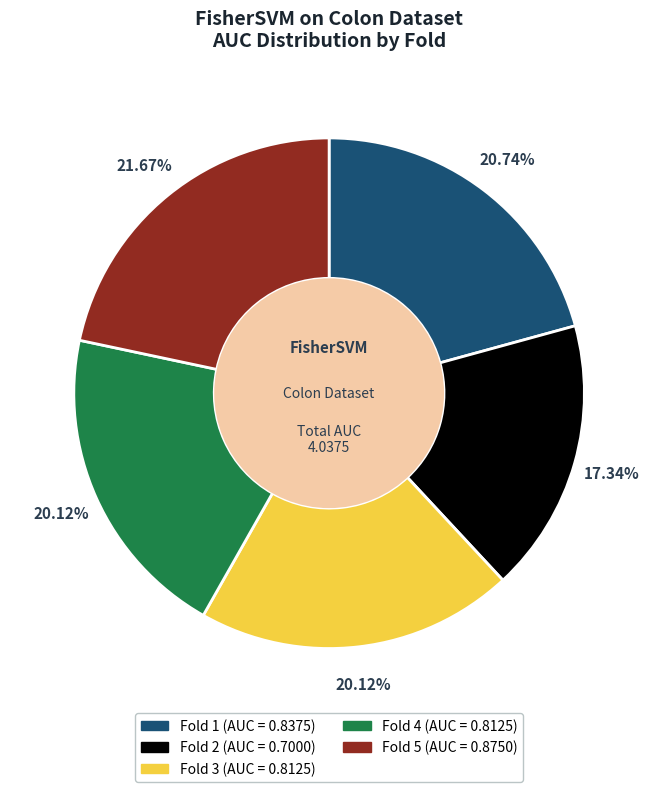

Which slice is the largest?

Fold 5